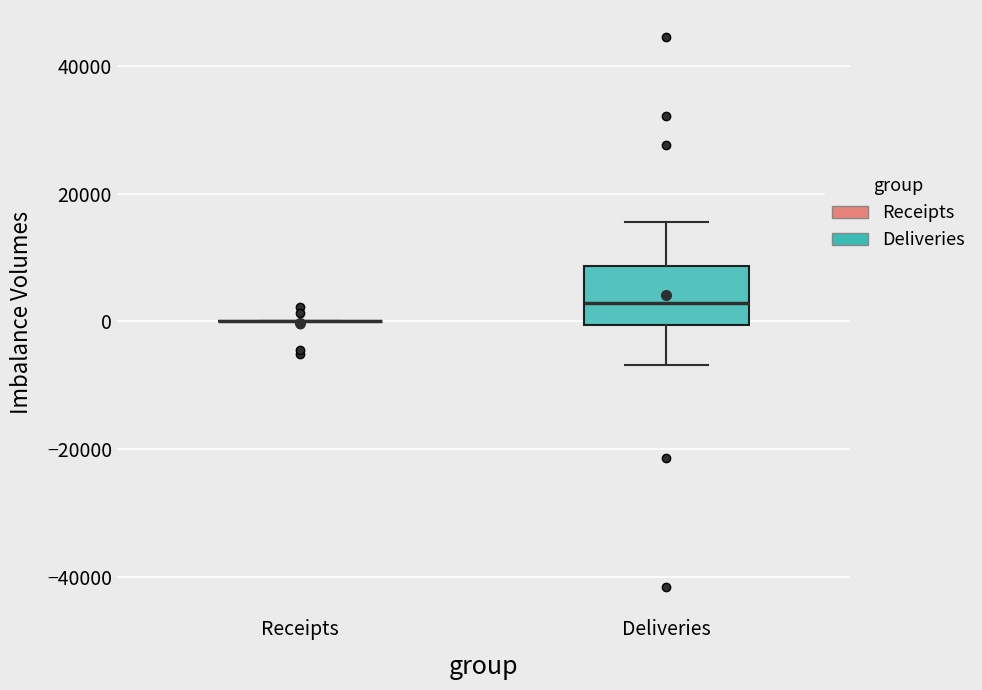

Reading left to right, transcribe this box plot: for each box, give where its median line is, the range the box spans, and where its two whiskers end, as read against the y-axis. The values are not printed on the chart, so give them approximately, as read against the axis.

Receipts: box collapsed to a line at 0, whiskers 0 to 0
Deliveries: median 2000, box 0 to 8000, whiskers -6000 to 16000